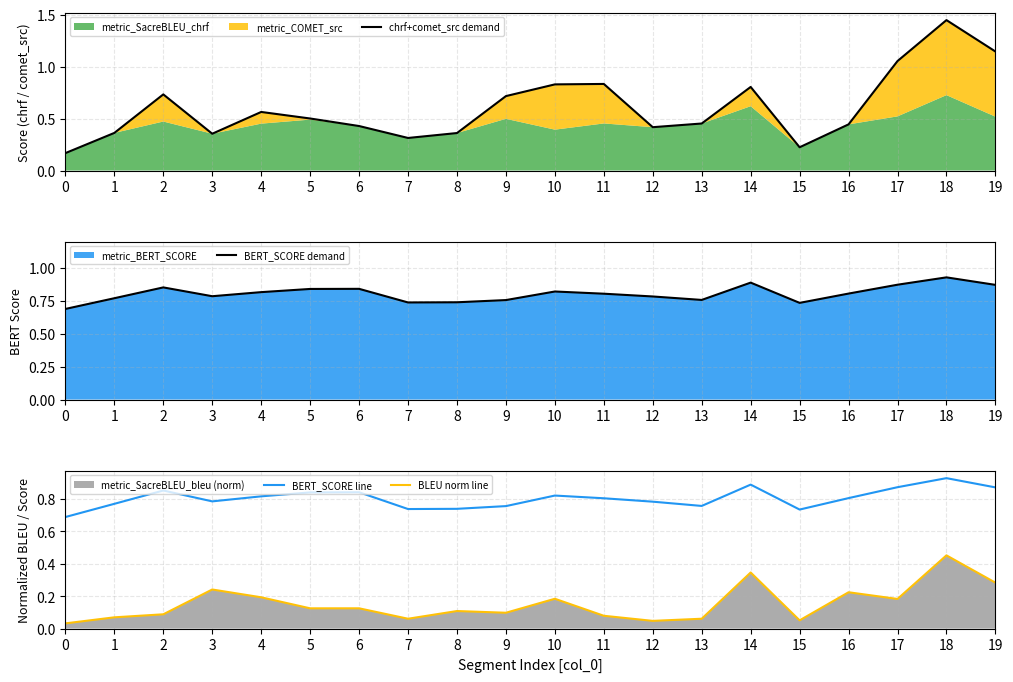

What is the difference between the maximum and minimum values in the BERT_SCORE demand series?

0.2